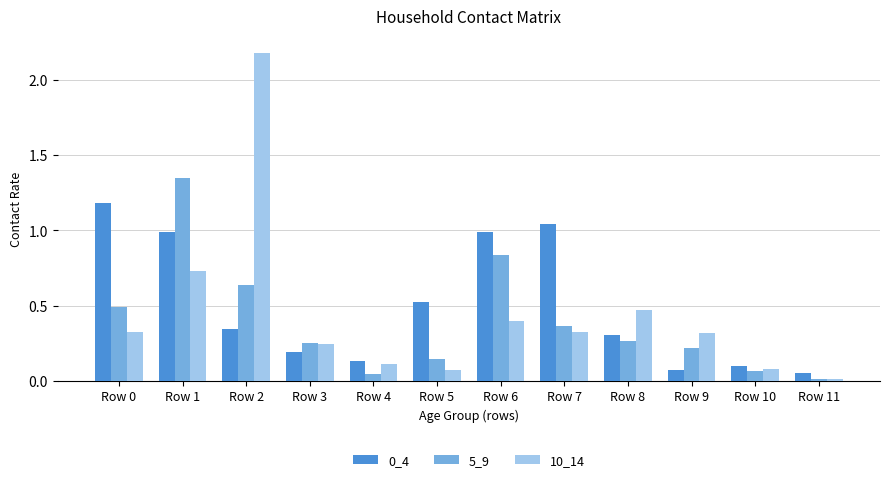

True or false: 0_4 has a value of 0.7 at Row 5.

False